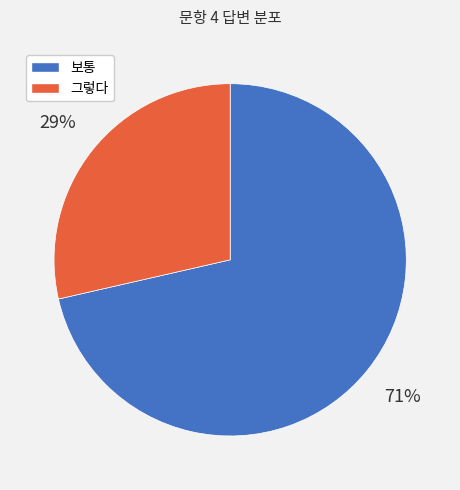

What is the largest slice in the pie chart?

보통